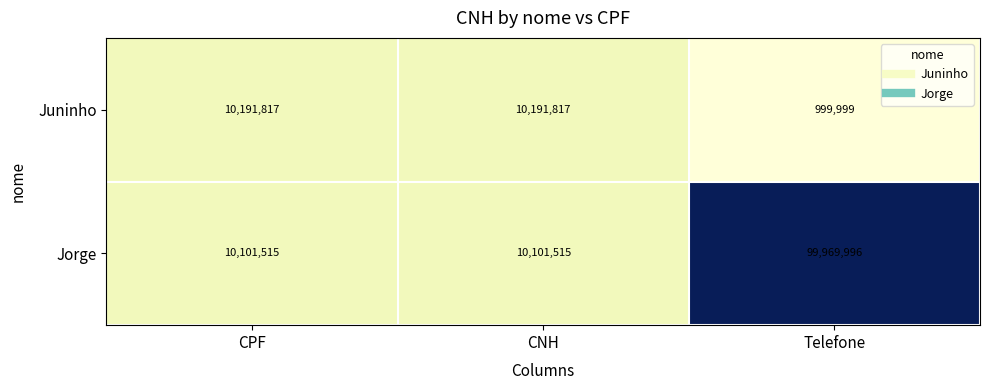

What is the spread (max minus min) of values at Telefone?

98969997